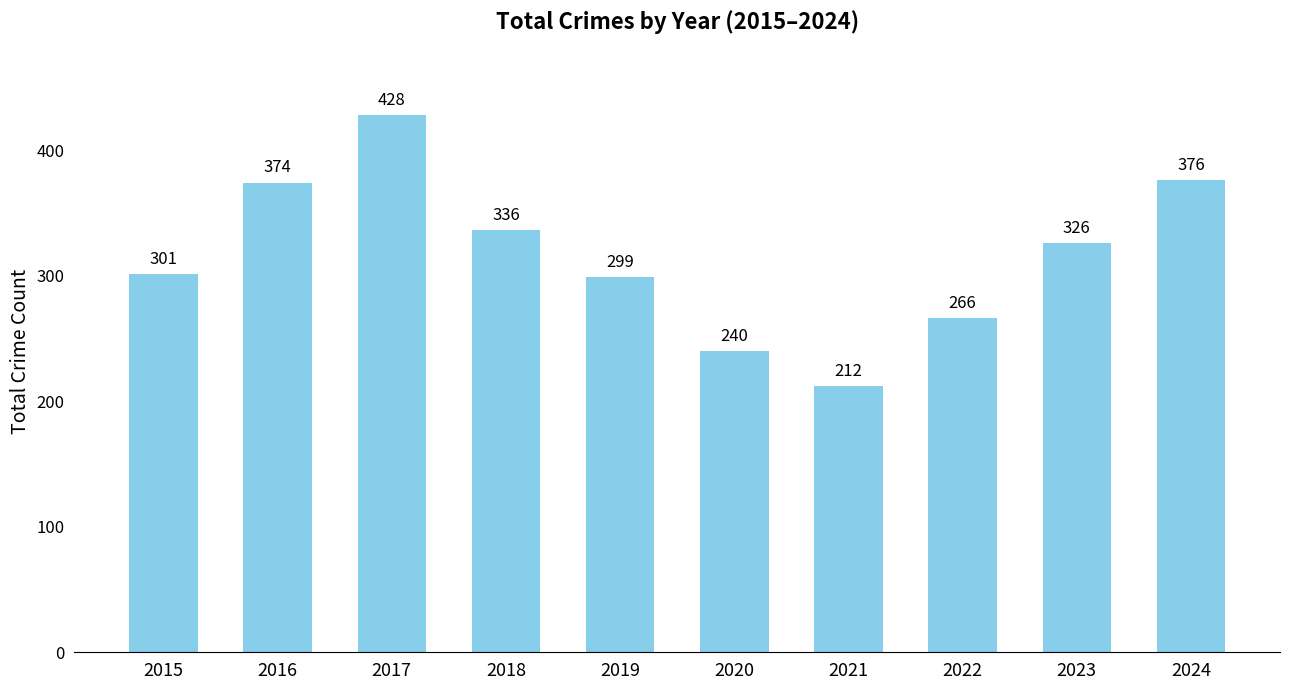

Rank the categories by value from lowest to highest.

2021, 2020, 2022, 2019, 2015, 2023, 2018, 2016, 2024, 2017